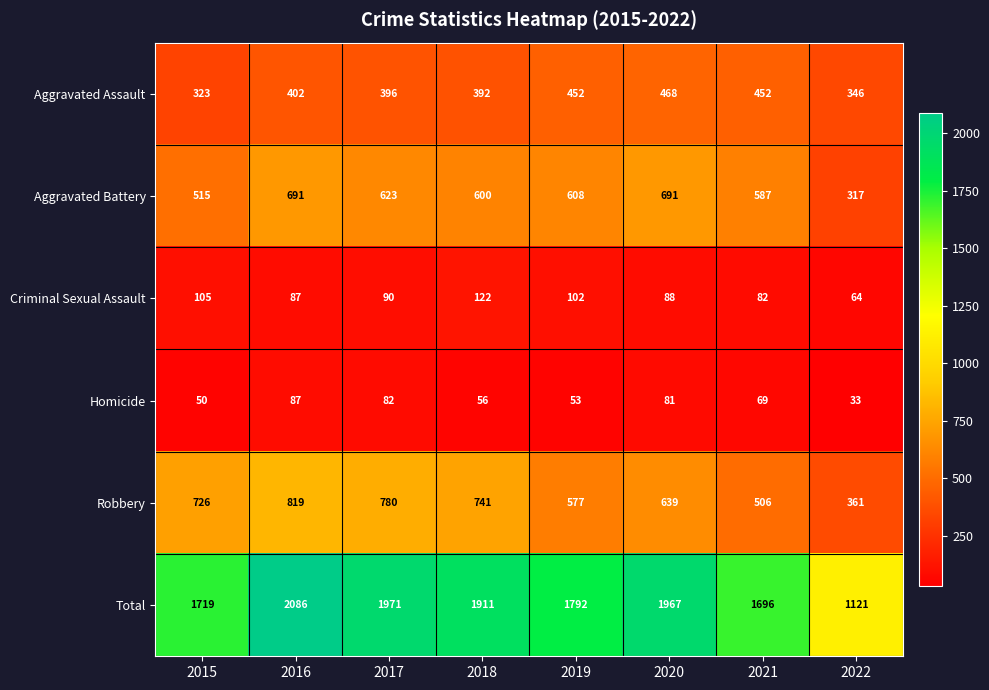

Where is Homicide nearest to the value 60?

2018